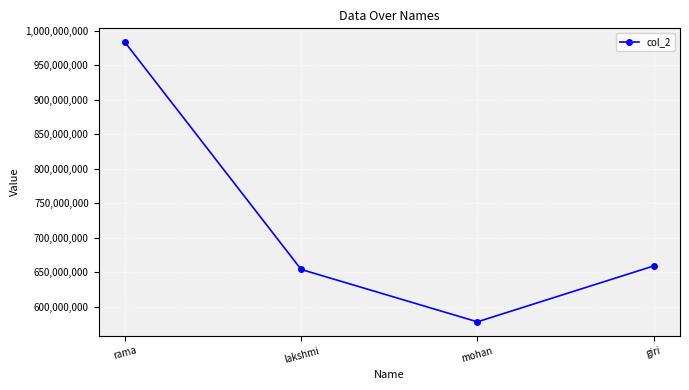

How many values are below 658990900?

2